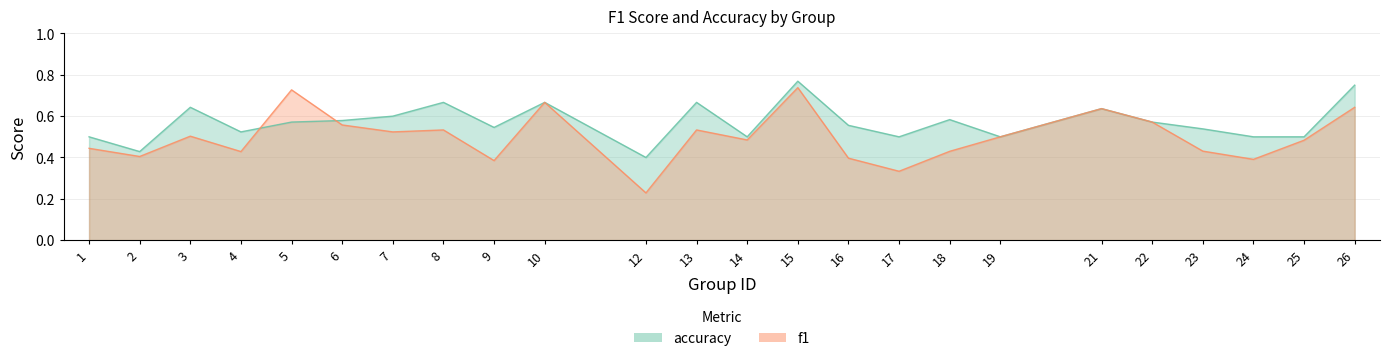

At which category does the chart reach its minimum across all series?

12